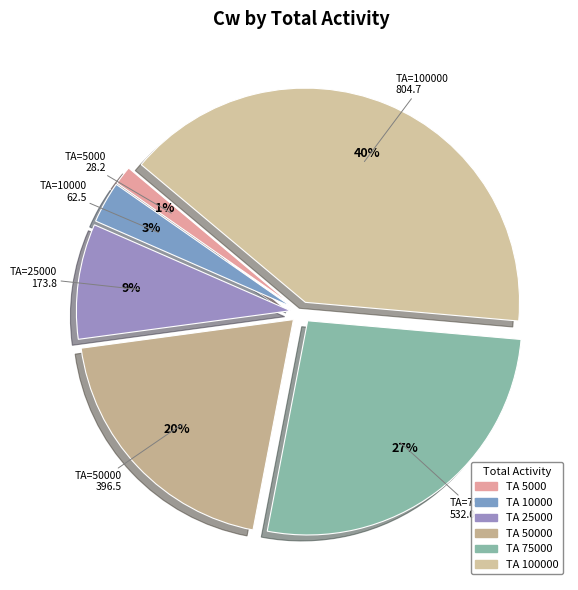

Count the number of slices in the pie.

6